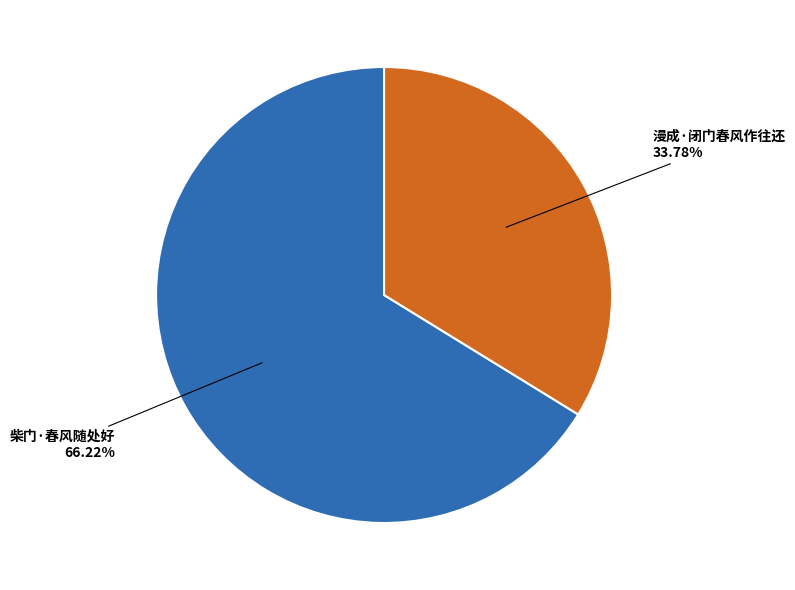

Is there any slice that represents more than half of the pie?

Yes